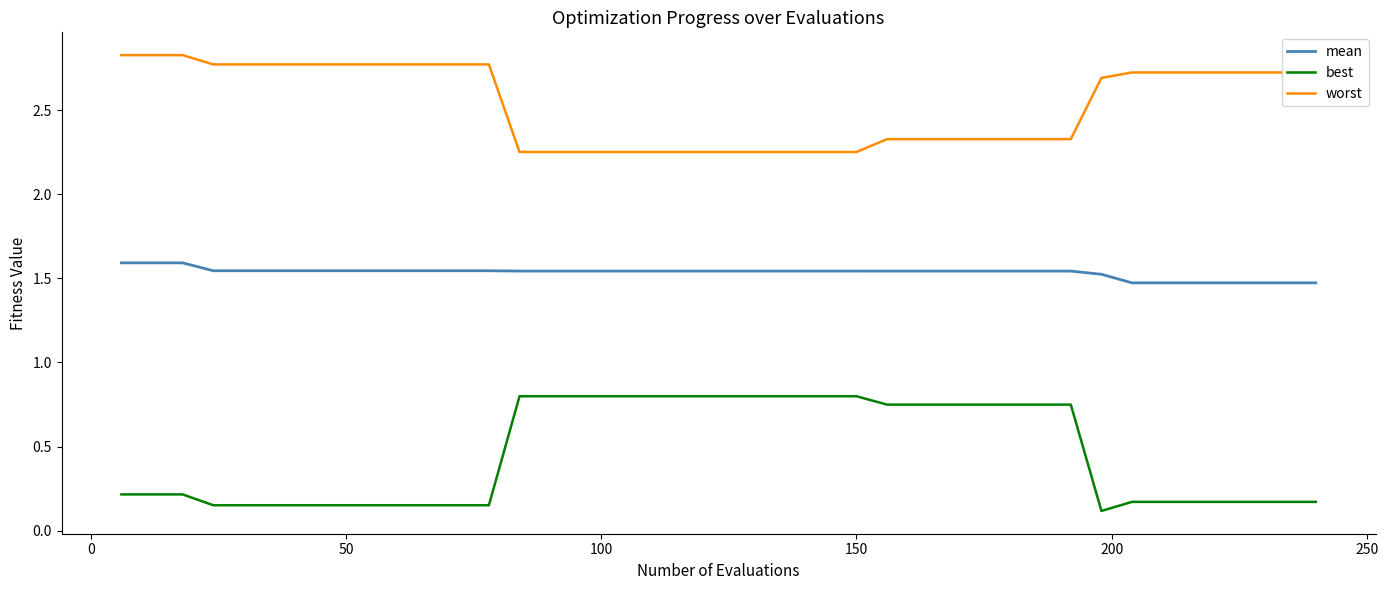

Which series has the widest spread of values?

best